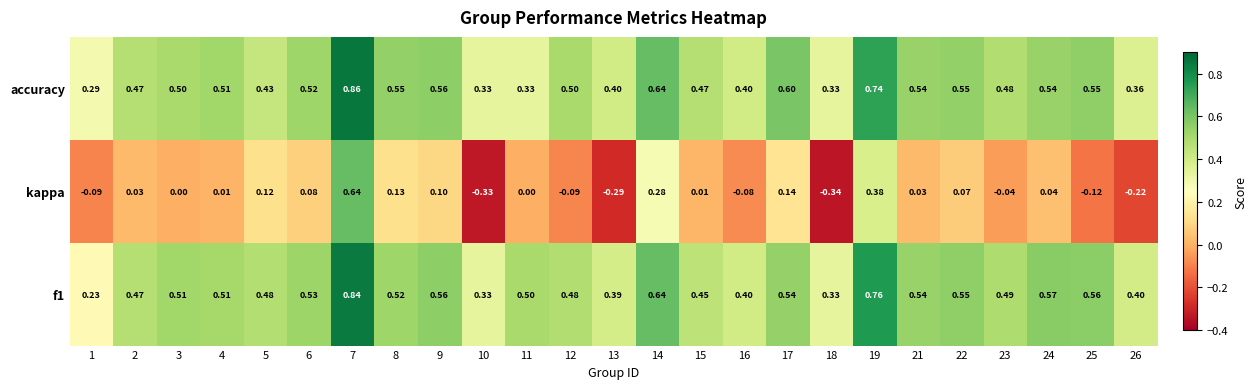

Is the value of f1 at 17 greater than the value of kappa at 4?

Yes